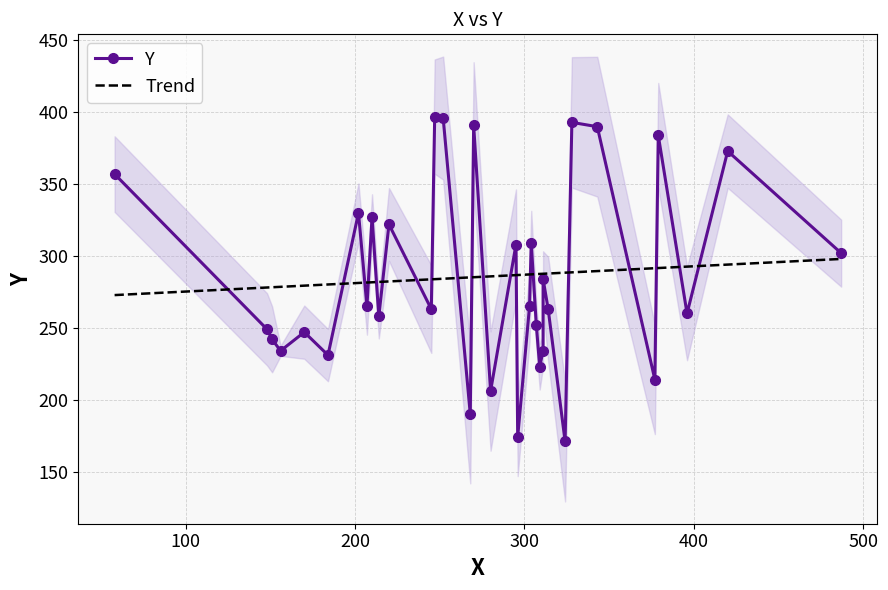

The chart shows a value of 698 at 31. True or false?

False